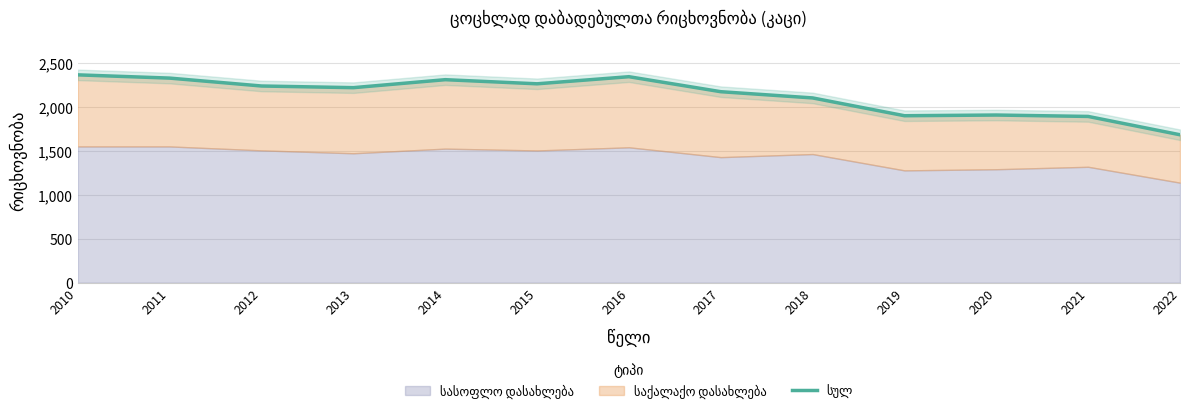

What is the difference between the values at 2012 and 2022?

556